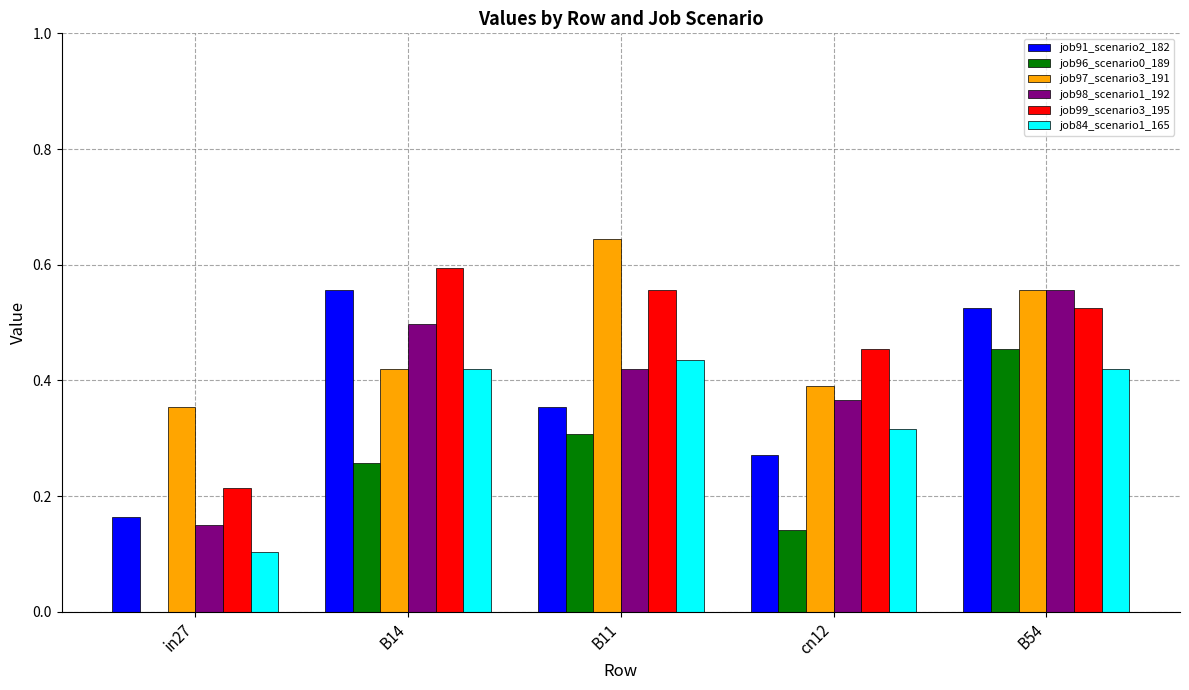

True or false: job96_scenario0_189 has a value of 0.3 at B14.

True